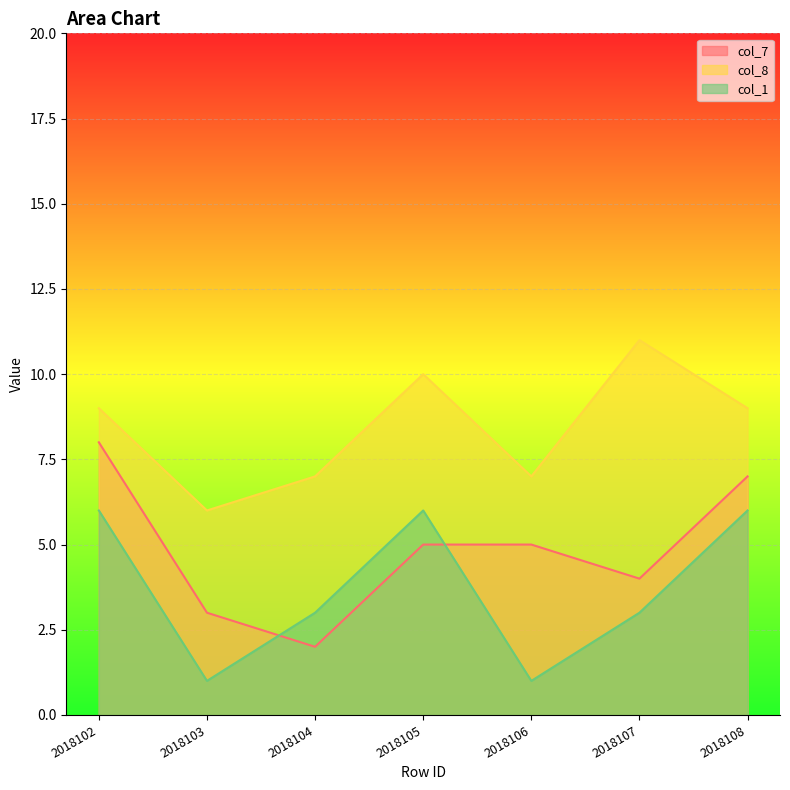

At which label does col_1 first exceed 3?

2018102